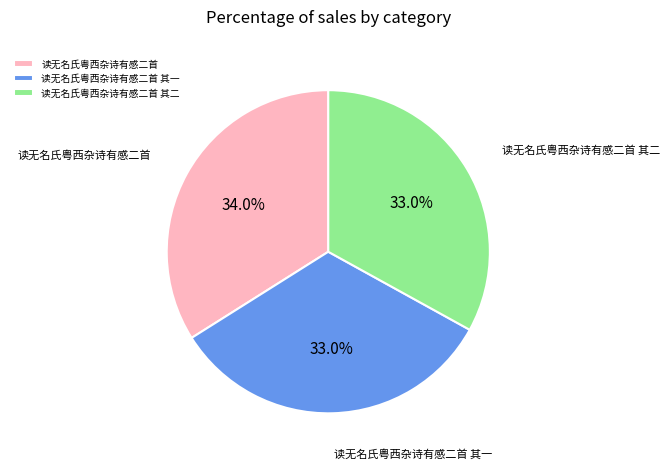

Between 读无名氏粤西杂诗有感二首 and 读无名氏粤西杂诗有感二首 其一, which is larger?

读无名氏粤西杂诗有感二首